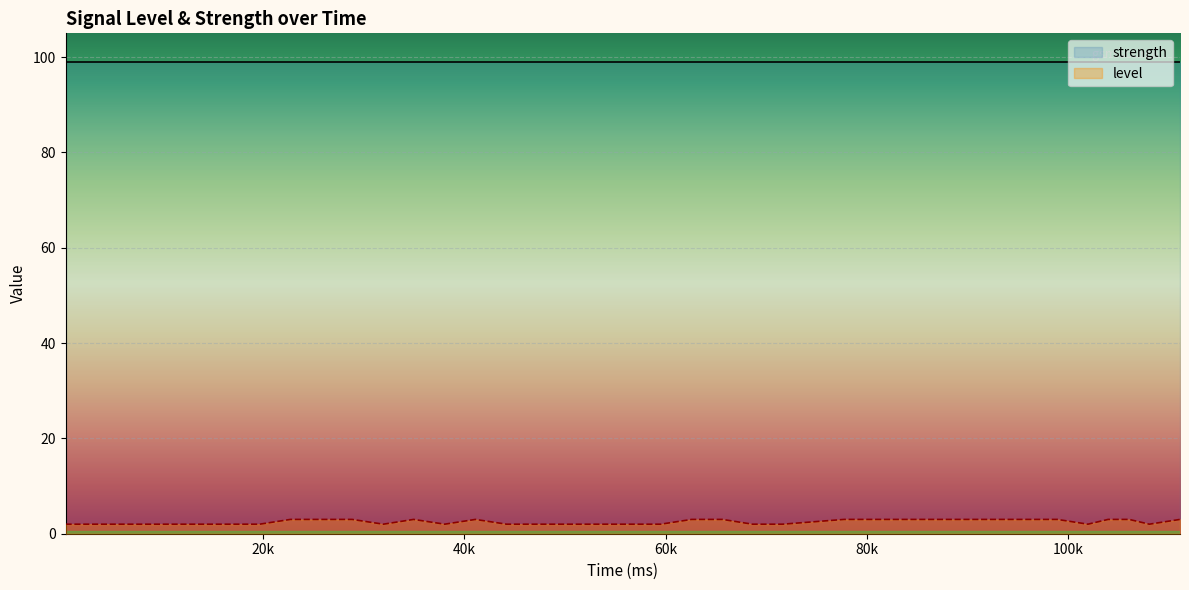

Count the number of values greater than 2.

18